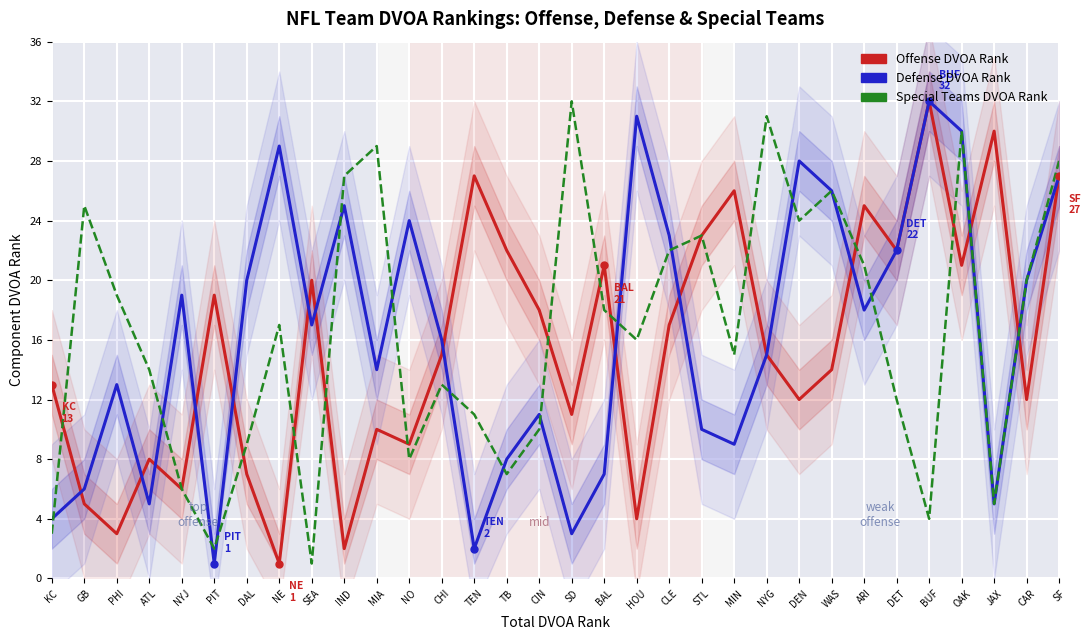

What is the greatest value displayed?

32